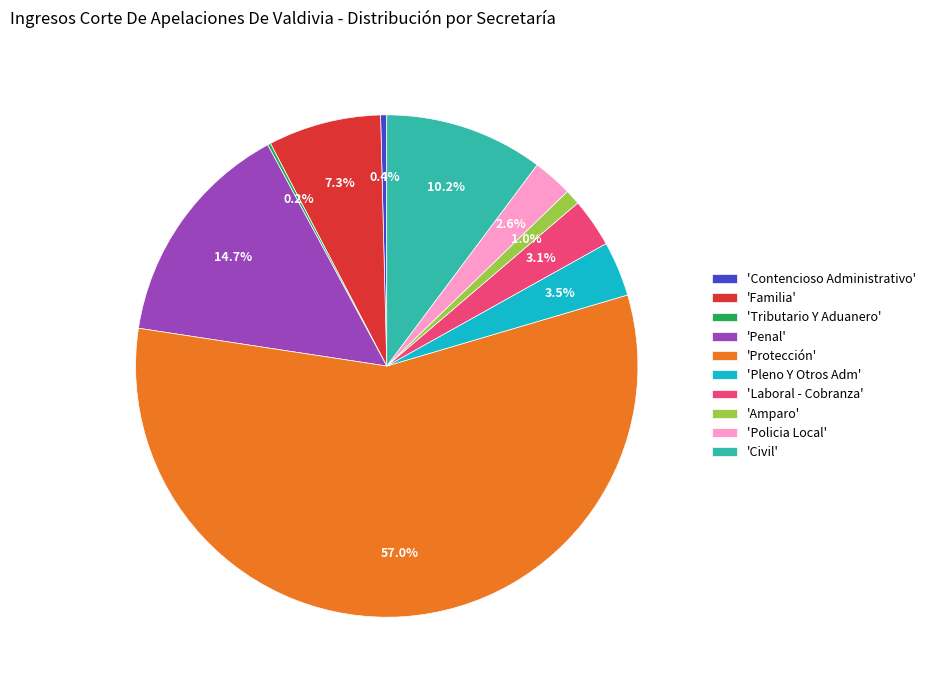

Which has a higher value, 'Familia' or 'Penal'?

'Penal'